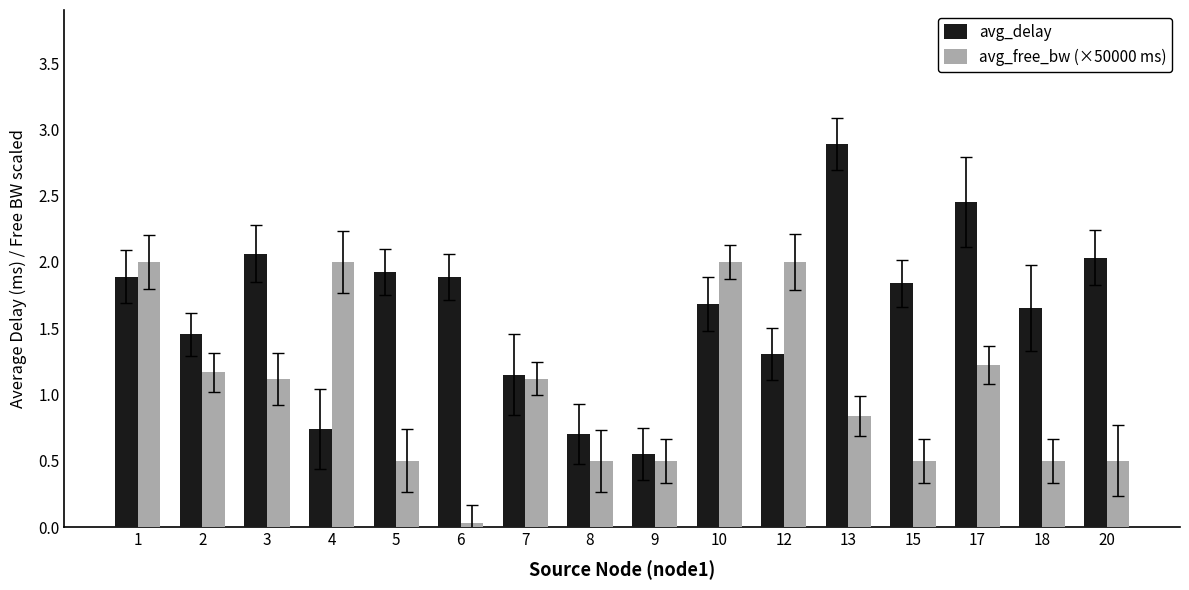

At 6, list the series in order from largest to smallest.

avg_delay, avg_free_bw (×50000 ms)